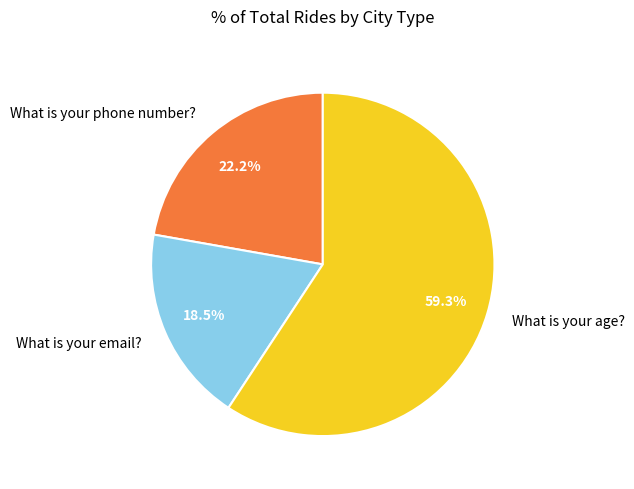

Count the number of slices in the pie.

3